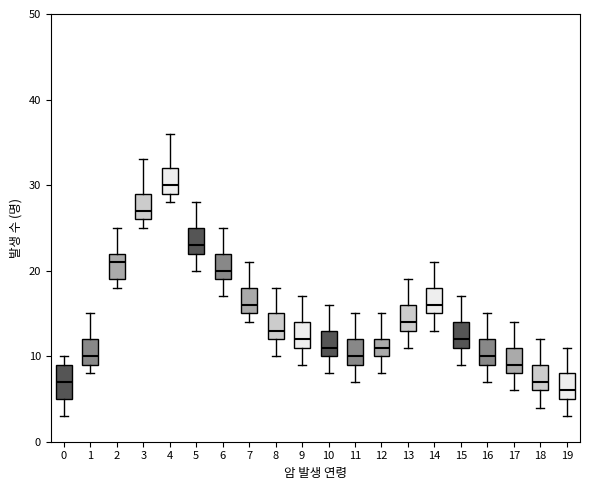

Reading left to right, read every box against the y-axis: the position of its median line, the range the box covers, and the ends of its whiskers. The values are not printed on the chart, so give them approximately, as read against the axis.

0: median 7, box 5 to 9, whiskers 3 to 10
1: median 10, box 9 to 12, whiskers 8 to 15
2: median 21, box 19 to 22, whiskers 18 to 25
3: median 27, box 26 to 29, whiskers 25 to 33
4: median 30, box 29 to 32, whiskers 28 to 36
5: median 23, box 22 to 25, whiskers 20 to 28
6: median 20, box 19 to 22, whiskers 17 to 25
7: median 16, box 15 to 18, whiskers 14 to 21
8: median 13, box 12 to 15, whiskers 10 to 18
9: median 12, box 11 to 14, whiskers 9 to 17
10: median 11, box 10 to 13, whiskers 8 to 16
11: median 10, box 9 to 12, whiskers 7 to 15
12: median 11, box 10 to 12, whiskers 8 to 15
13: median 14, box 13 to 16, whiskers 11 to 19
14: median 16, box 15 to 18, whiskers 13 to 21
15: median 12, box 11 to 14, whiskers 9 to 17
16: median 10, box 9 to 12, whiskers 7 to 15
17: median 9, box 8 to 11, whiskers 6 to 14
18: median 7, box 6 to 9, whiskers 4 to 12
19: median 6, box 5 to 8, whiskers 3 to 11